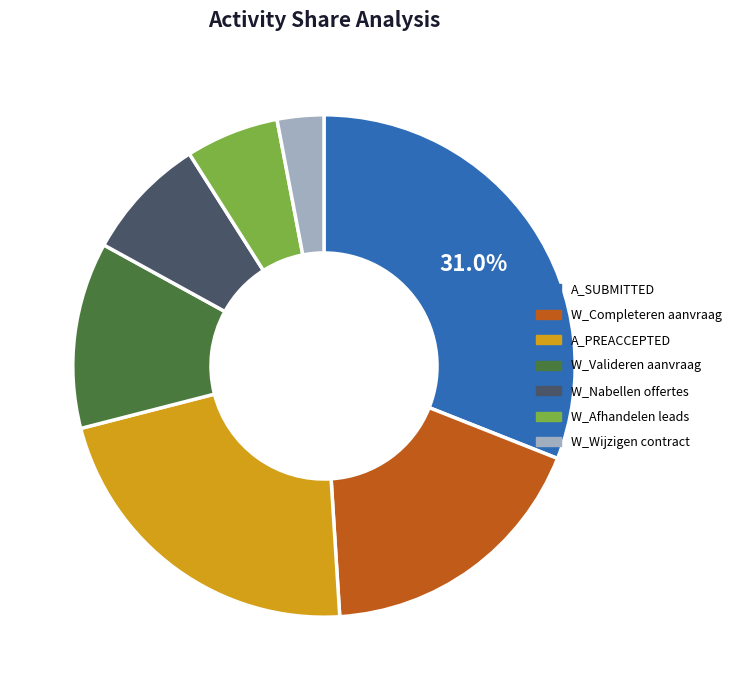

Rank the categories by value from lowest to highest.

W_Wijzigen contract, W_Afhandelen leads, W_Nabellen offertes, W_Valideren aanvraag, W_Completeren aanvraag, A_PREACCEPTED, A_SUBMITTED